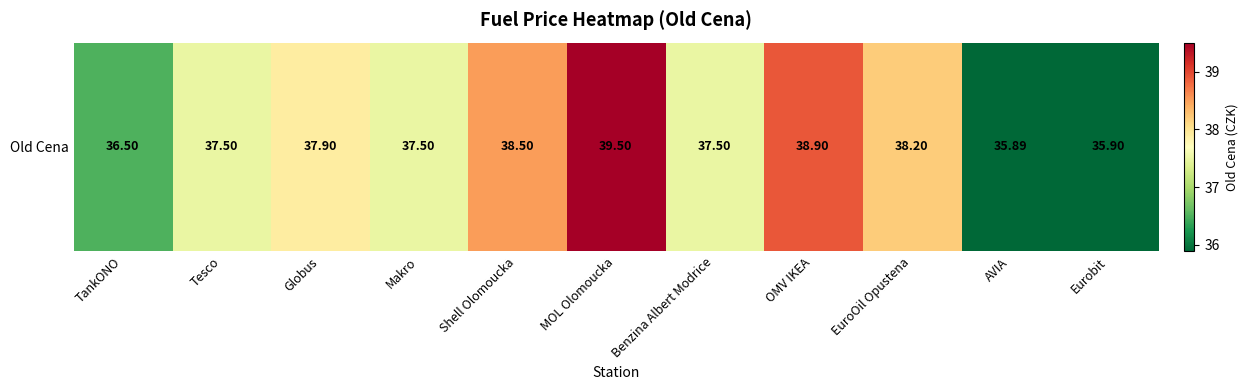

The chart shows a value of 36.5 at TankONO. True or false?

True